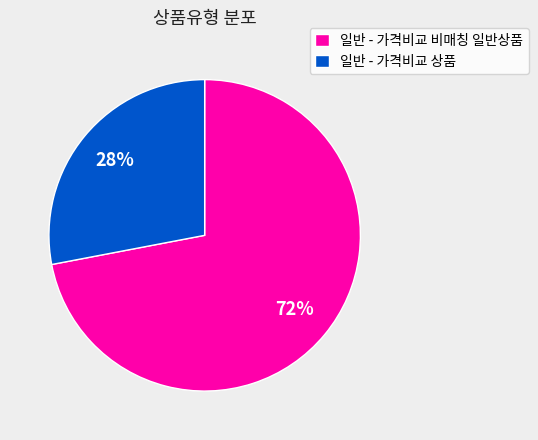

Is there any slice that represents more than half of the pie?

Yes